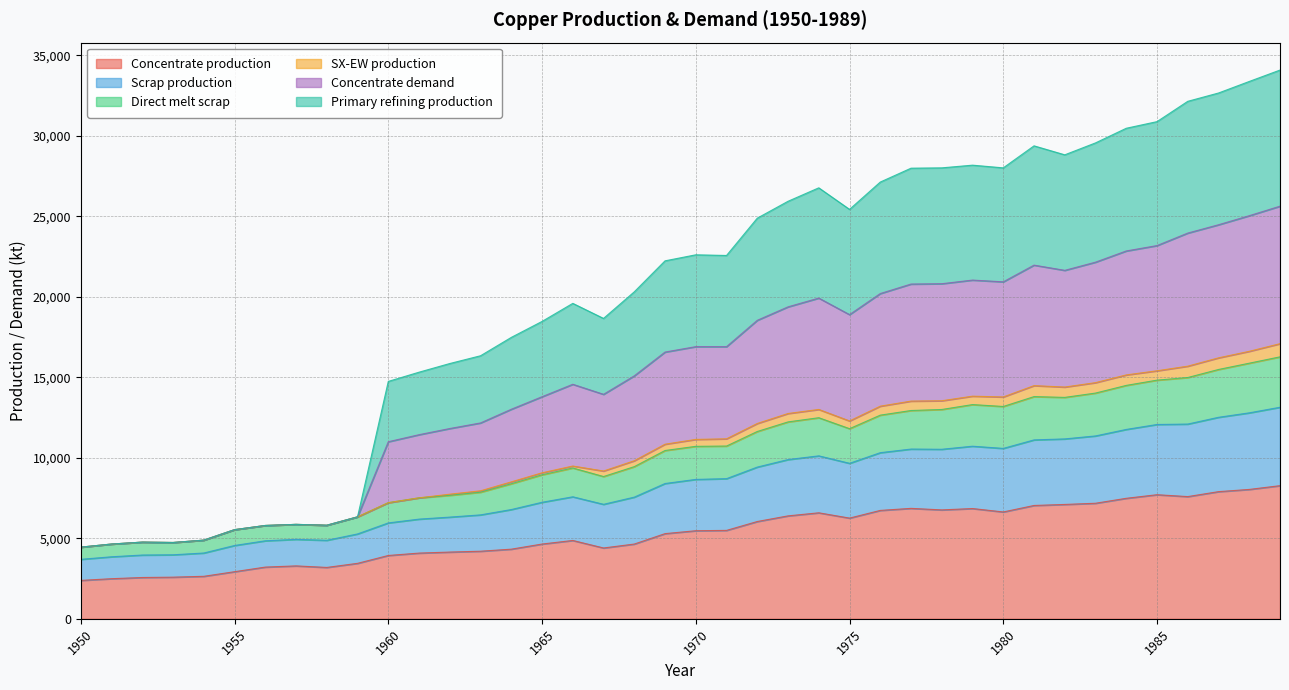

Between 1973 and 1957, which is larger?

1973